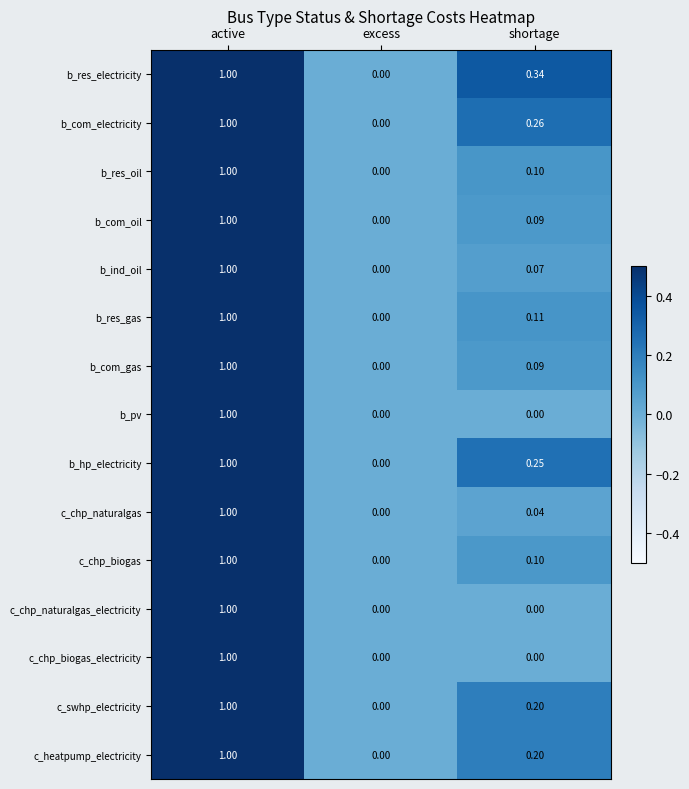

Rank the categories by c_chp_naturalgas value from lowest to highest.

excess, shortage, active